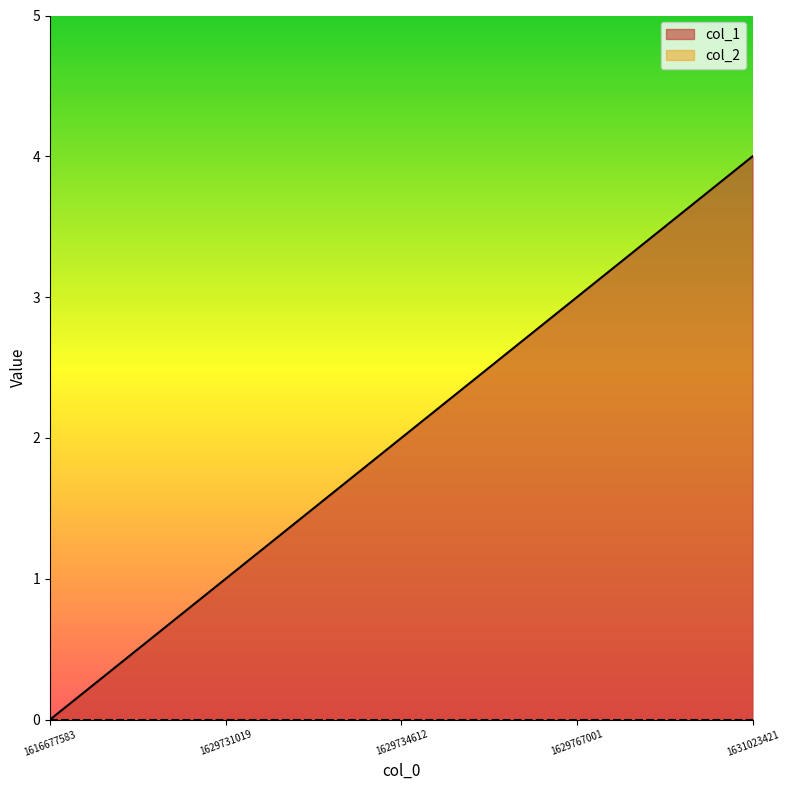

What is the difference between the values at 1629734612 and 1629731019?

1